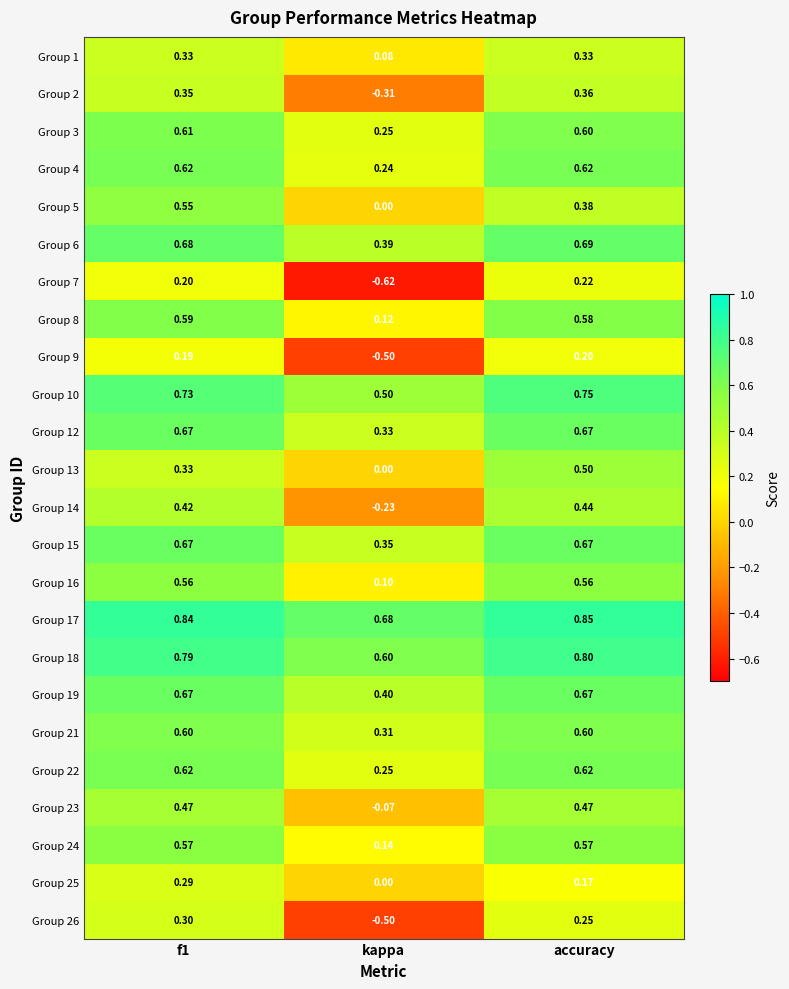

At which category does the chart reach its peak across all series?

accuracy